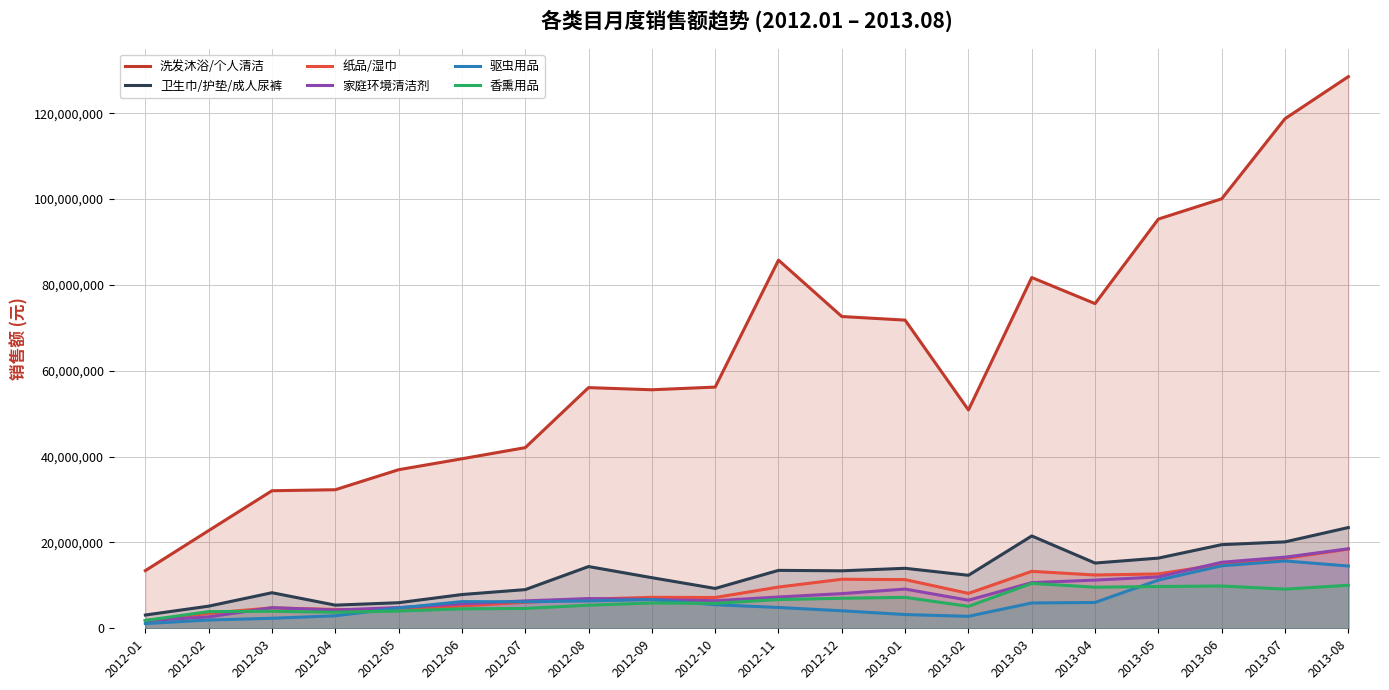

True or false: 洗发沐浴/个人清洁 and 驱虫用品 intersect in this chart.

False